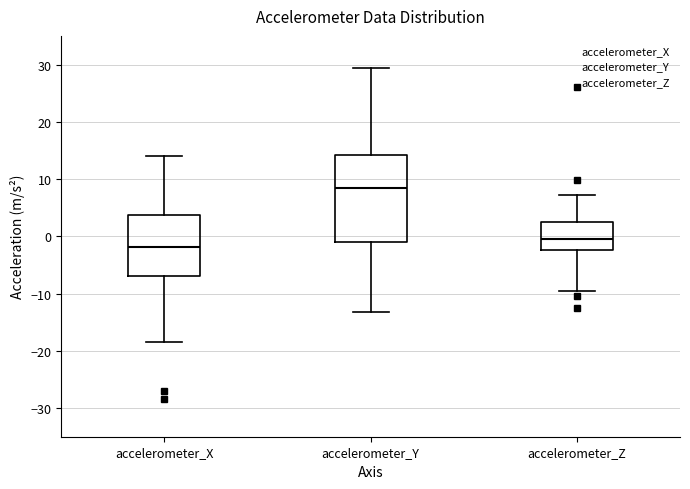

Reading left to right, read every box against the y-axis: the position of its median line, the range the box covers, and the ends of its whiskers. The values are not printed on the chart, so give them approximately, as read against the axis.

accelerometer_X: median -2, box -7 to 4, whiskers -19 to 14
accelerometer_Y: median 8, box -1 to 14, whiskers -13 to 29
accelerometer_Z: median 0, box -2 to 2, whiskers -10 to 7